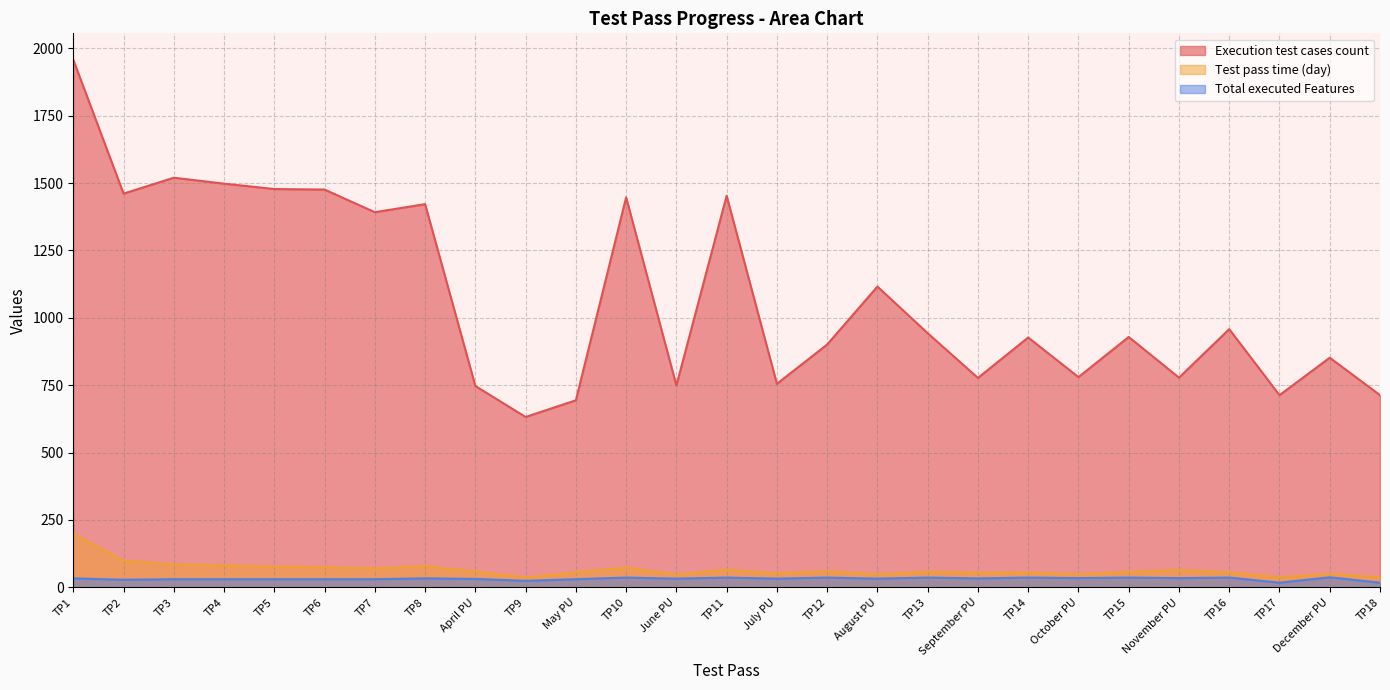

True or false: Total executed Features and Test pass time (day) cross at least once.

False